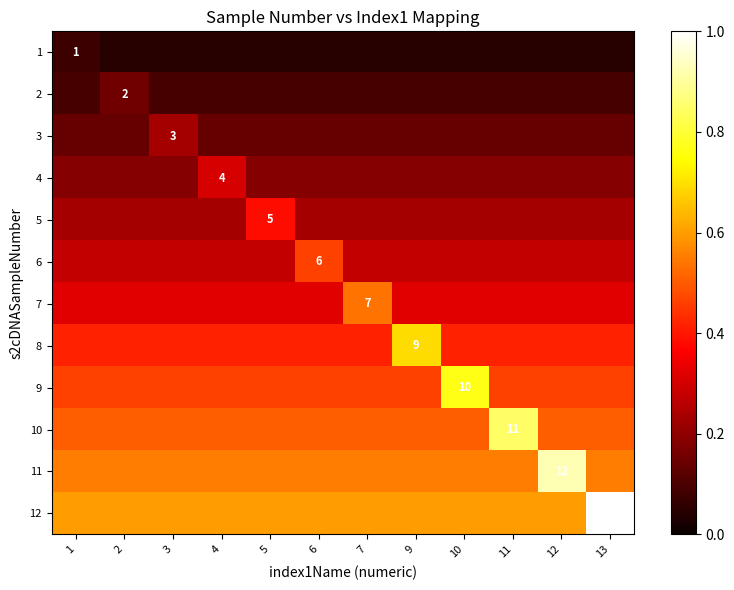

How many 12 values are between 0 and 1?

12